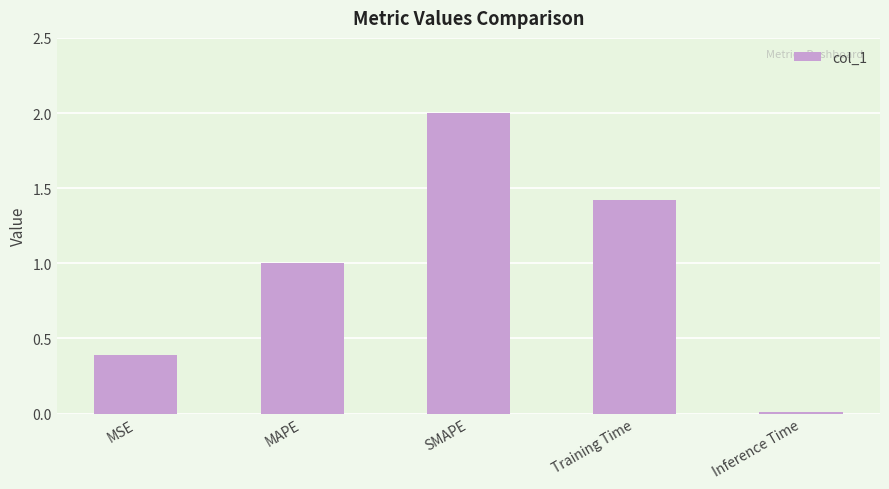

The chart shows a value of 3.5 at SMAPE. True or false?

False